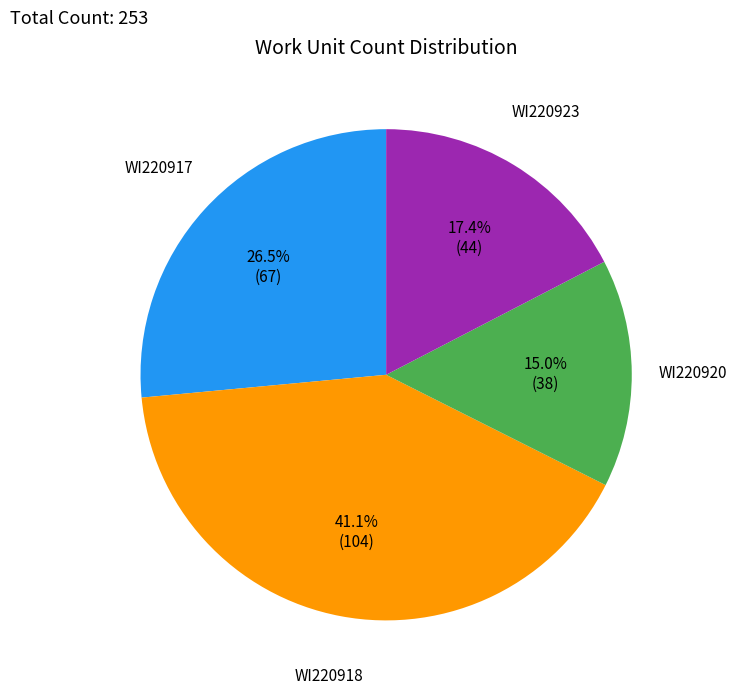

To the nearest percent, what portion does WI220918 represent?

41%